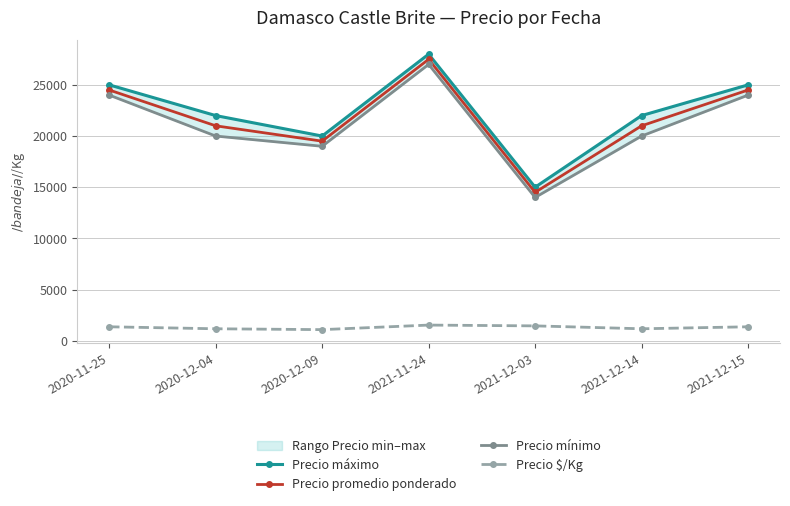

What is the difference between the highest and lowest values at 2020-12-04?

20833